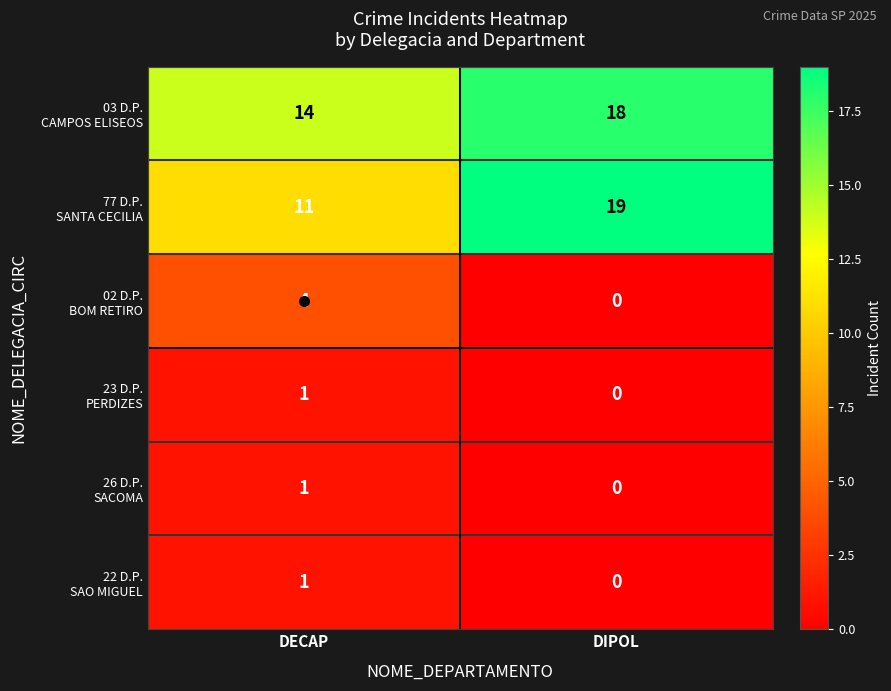

Which category has the highest value across all series?

DIPOL